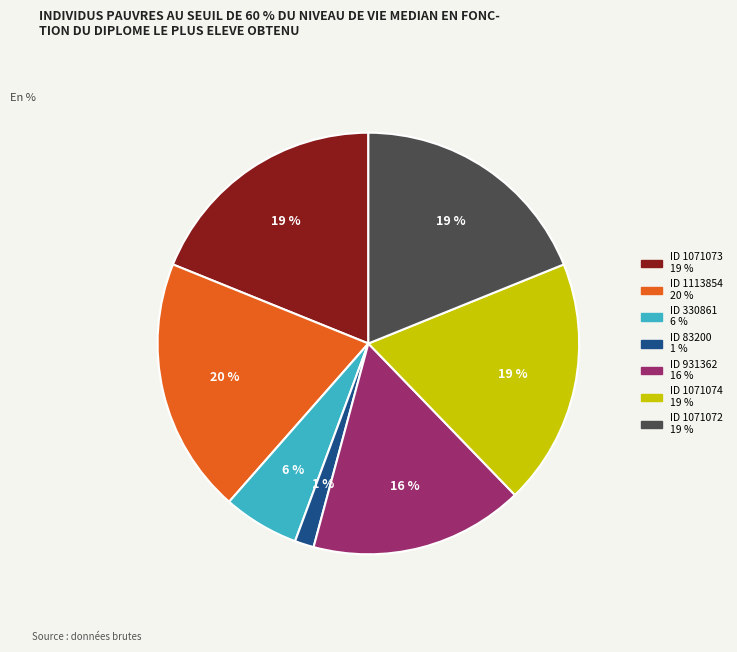

How many slices are in this pie chart?

7